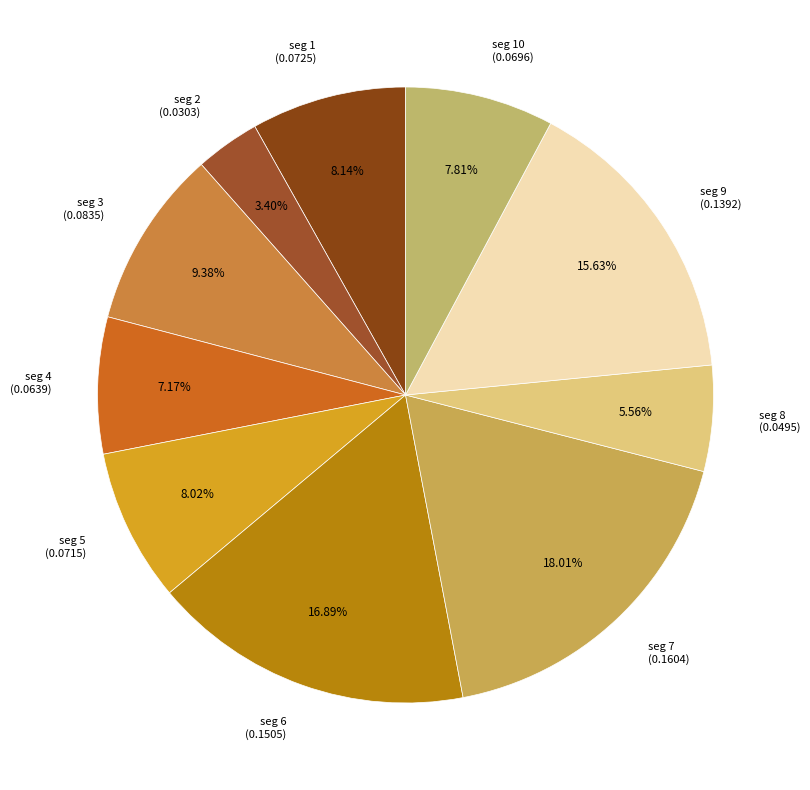

Between seg 1 (0.0725) and seg 2 (0.0303), which is larger?

seg 1 (0.0725)